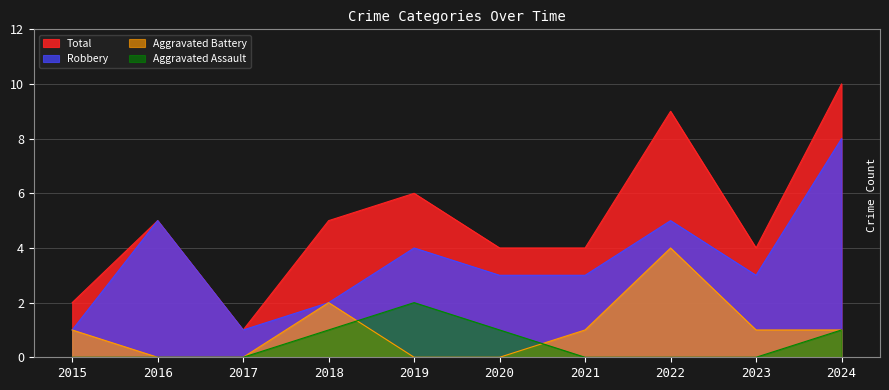

Is the value of Robbery at 2015 greater than the value of Total at 2016?

No